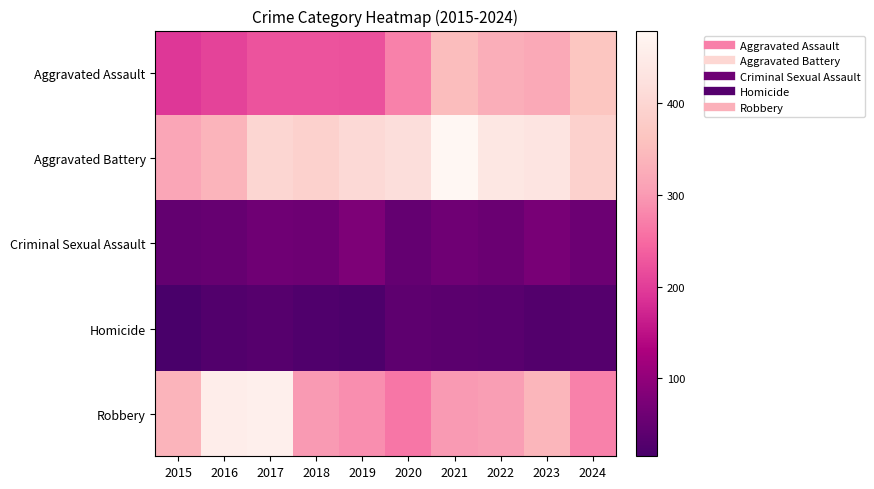

Reading left to right, extract all data points from this chart.

Aggravated Assault: 2015=194	2016=206	2017=225	2018=225	2019=223	2020=273	2021=352	2022=327	2023=320	2024=366
Aggravated Battery: 2015=316	2016=336	2017=400	2018=389	2019=407	2020=416	2021=479	2022=439	2023=432	2024=389
Criminal Sexual Assault: 2015=46	2016=50	2017=62	2018=60	2019=77	2020=48	2021=61	2022=55	2023=72	2024=57
Homicide: 2015=15	2016=26	2017=33	2018=25	2019=22	2020=41	2021=38	2022=36	2023=28	2024=31
Robbery: 2015=337	2016=454	2017=460	2018=301	2019=287	2020=263	2021=300	2022=304	2023=341	2024=274